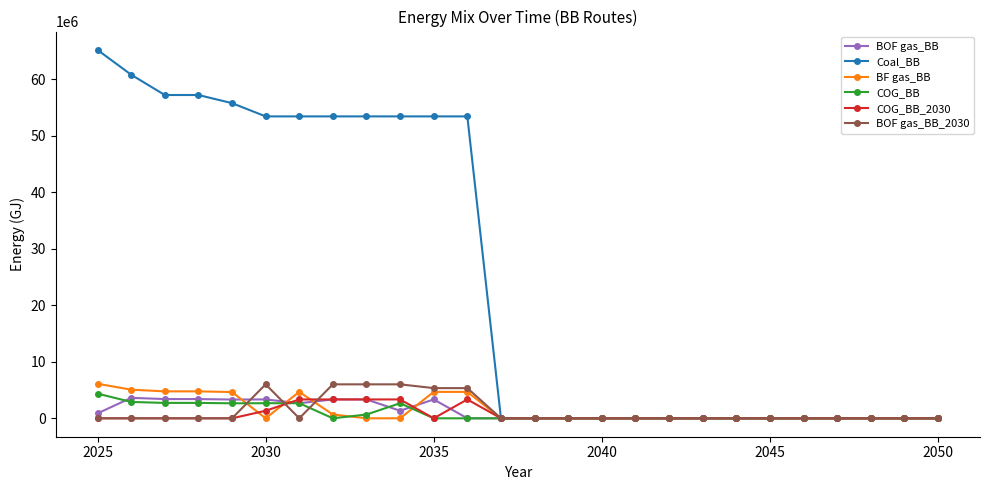

What is the greatest value displayed?

65137932.9